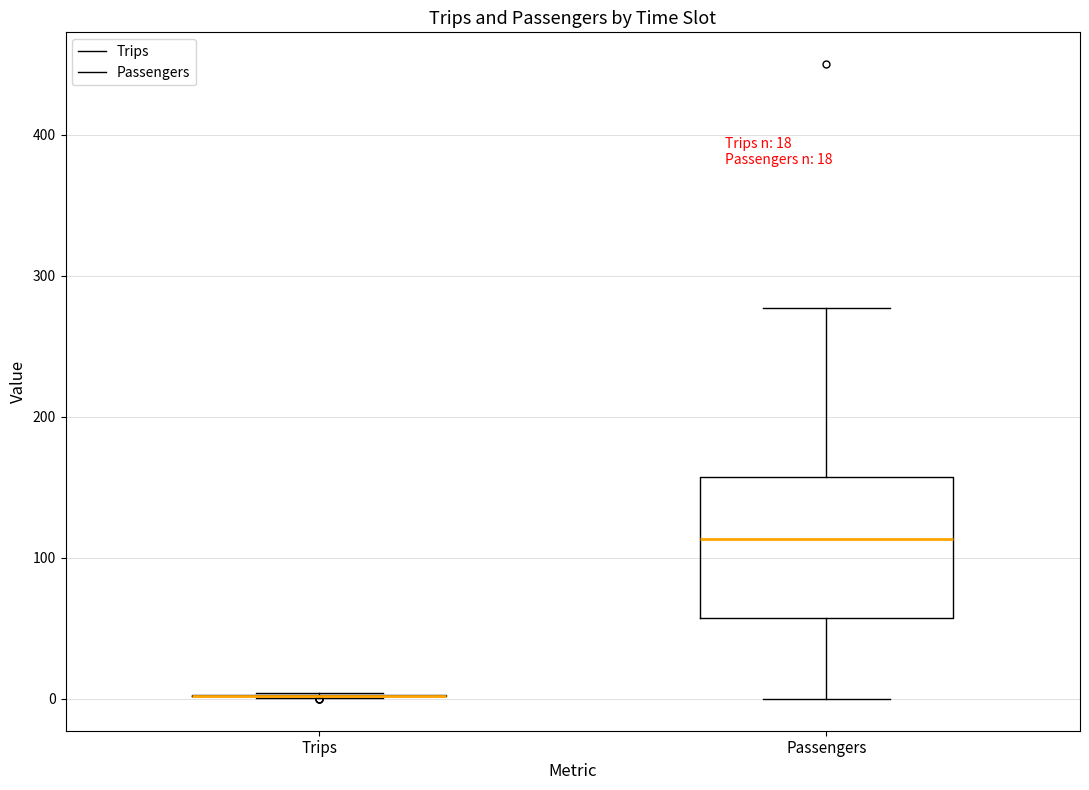

Which box is the tallest, from its lower edge to its upper edge?

Passengers